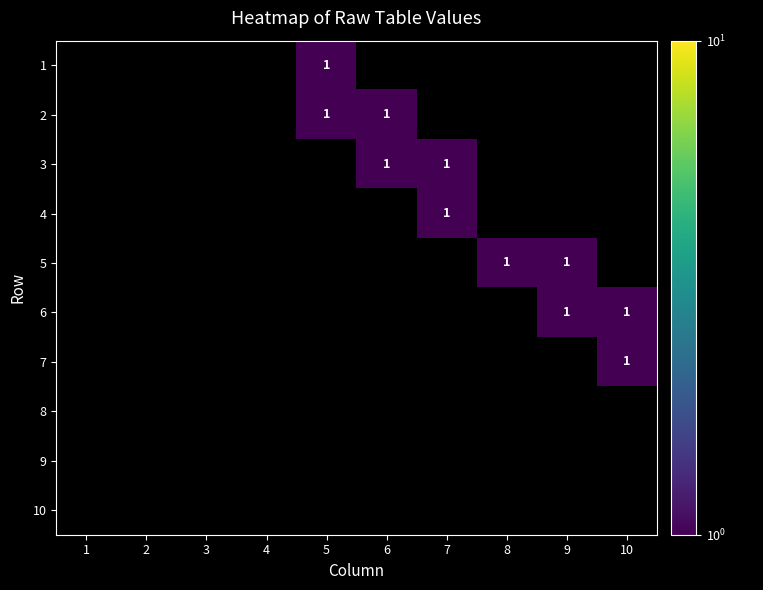

Which category has the lowest value in the 10 series?

1